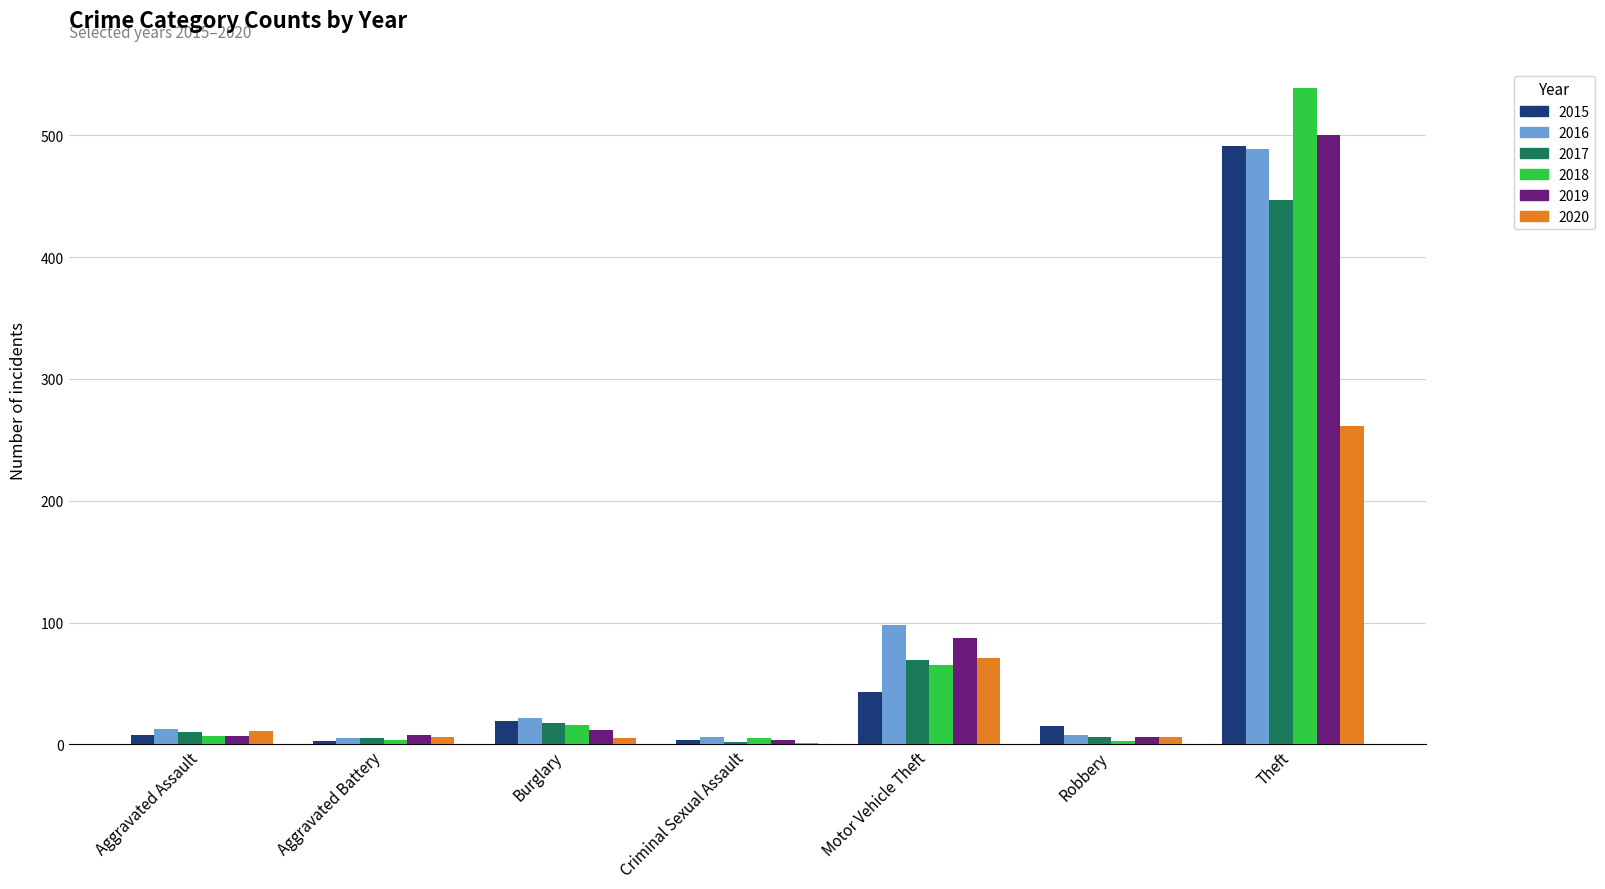

How many series are shown in this chart?

6